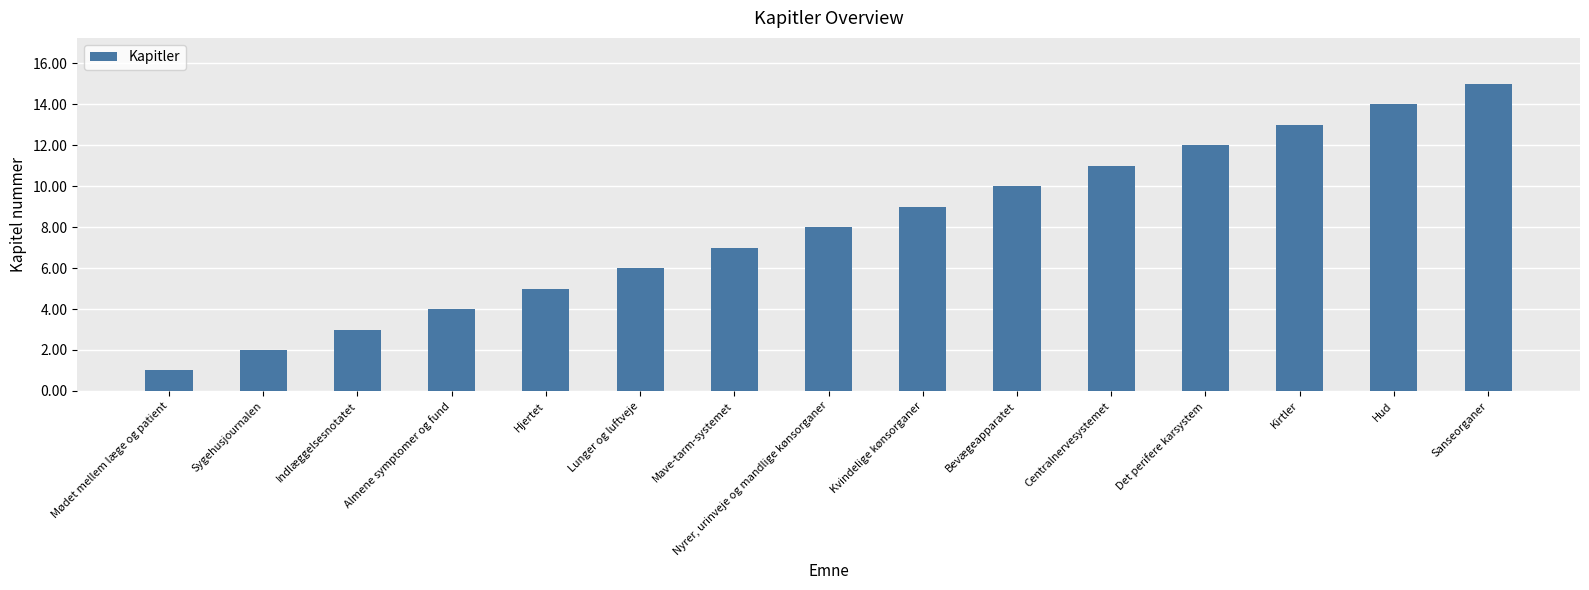

How many data points are less than 8?

7